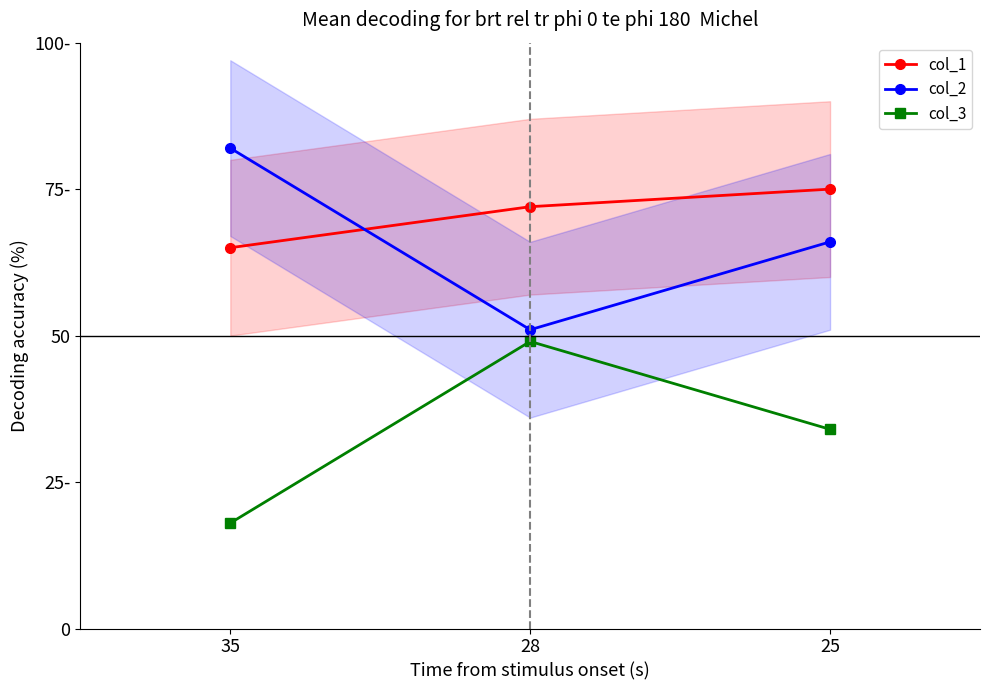

What is the greatest value displayed?

82